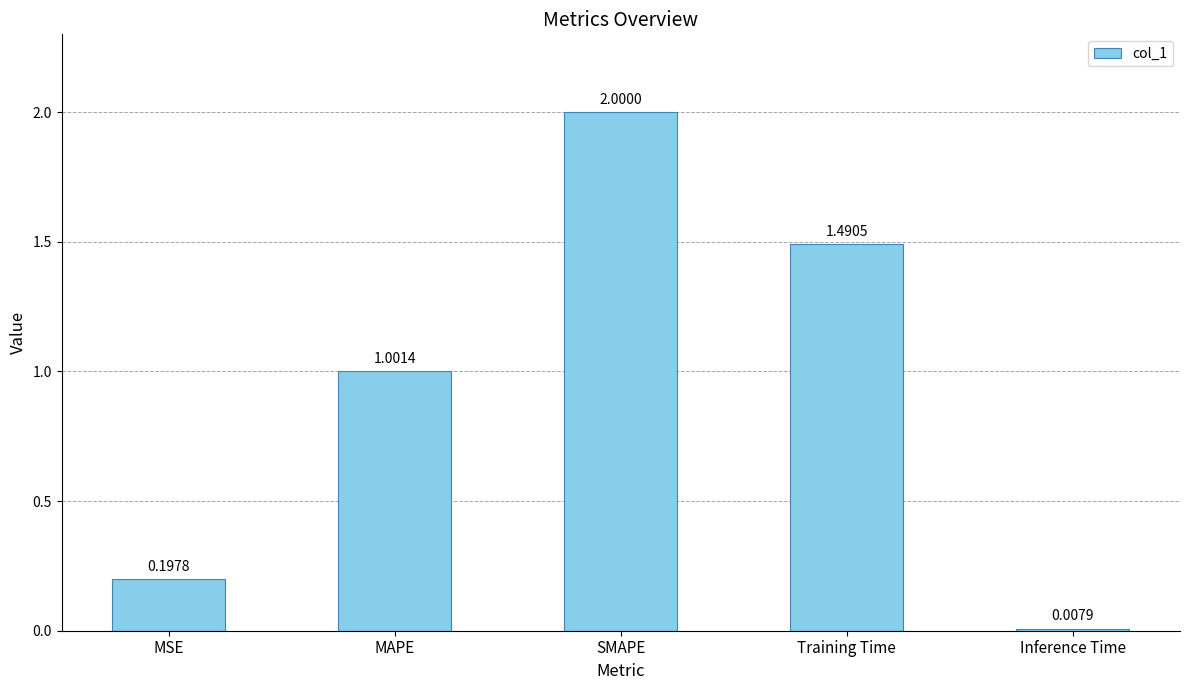

At which category does the chart reach its peak across all series?

SMAPE